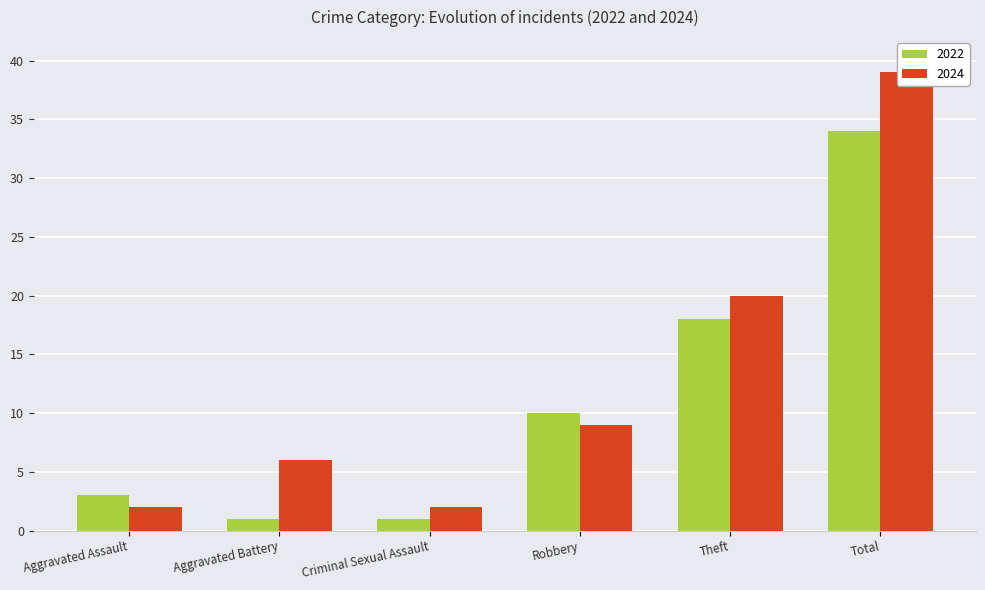

What is the value of the 2024 bar at the 2nd from the left?

6